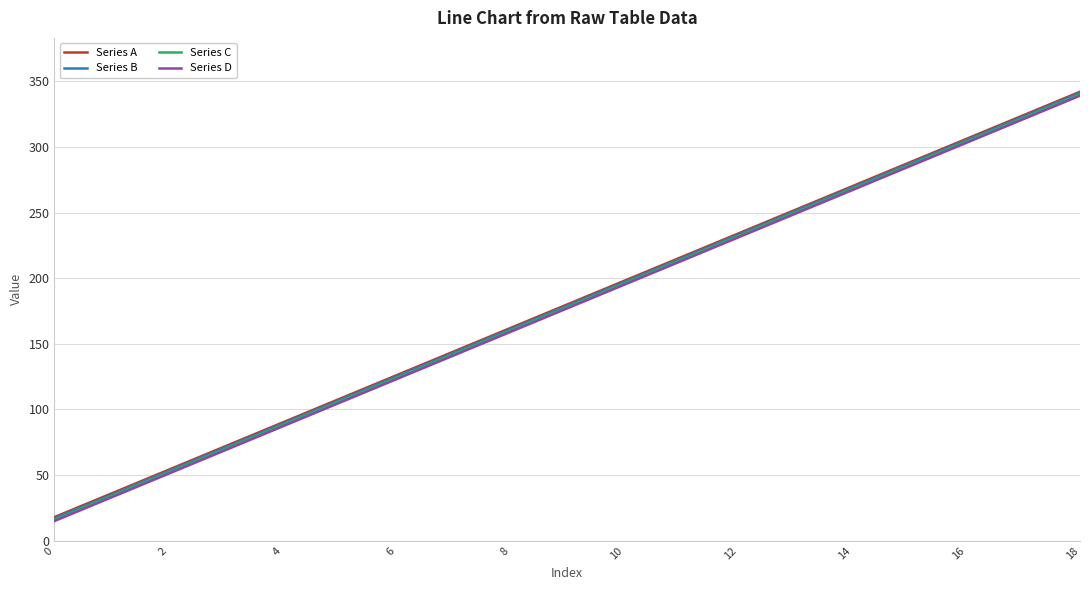

What is the smallest value displayed?

15